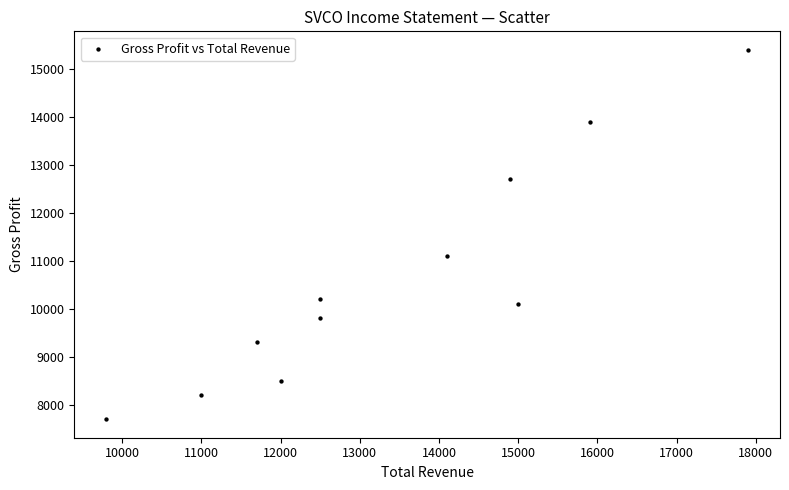

What is the range of X values (max minus min)?

8100